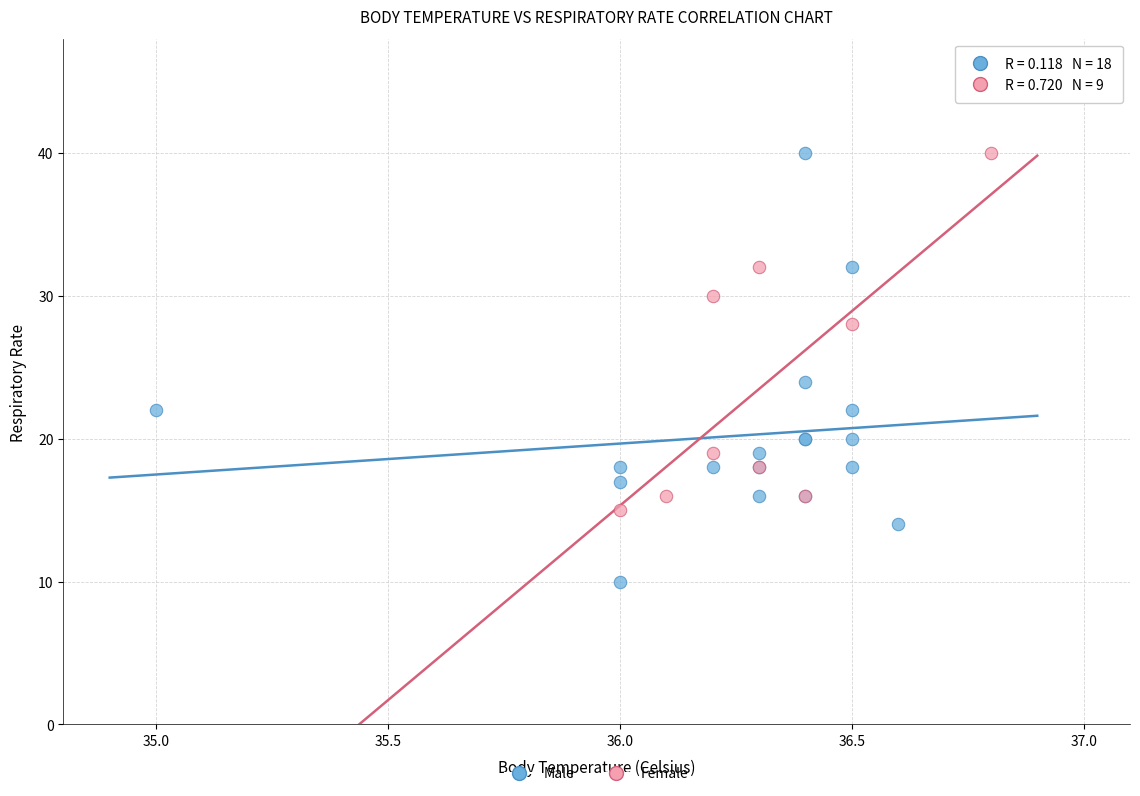

Which series contains the lowest Y value?

Male